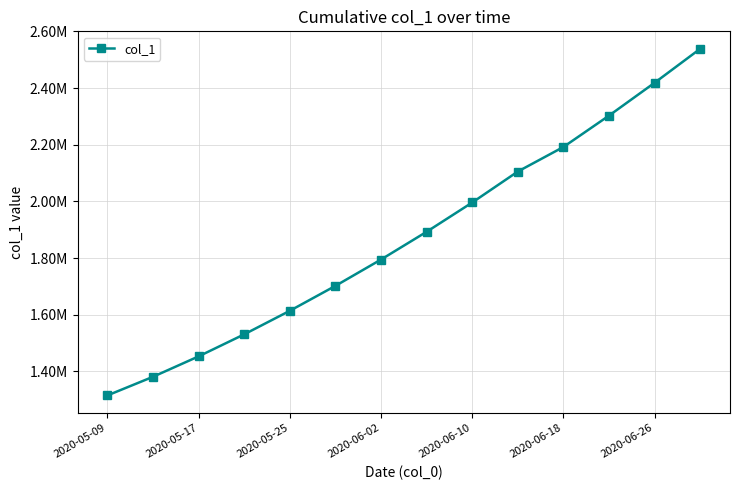

Is this an area chart (filled region under the line)?

No